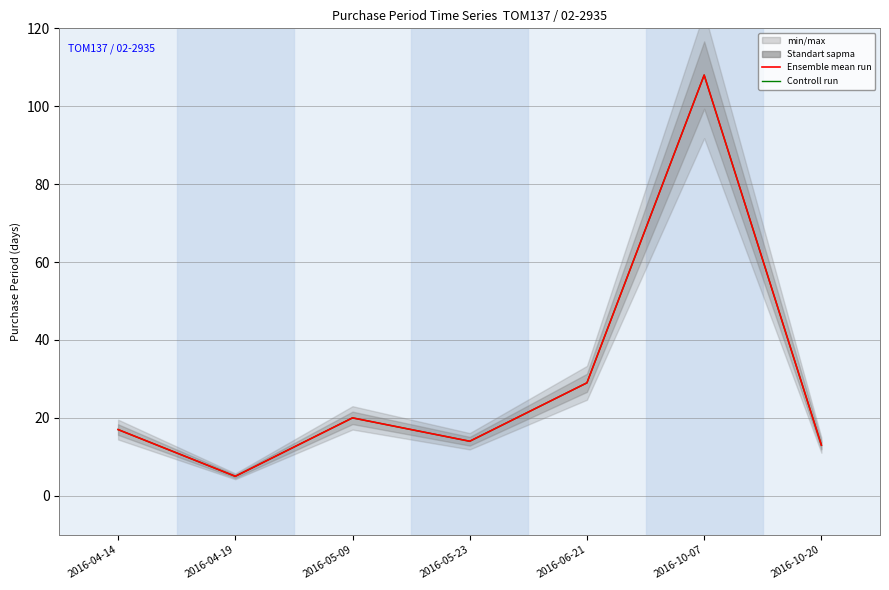

What is the total value across all series at 2016-05-09?

40